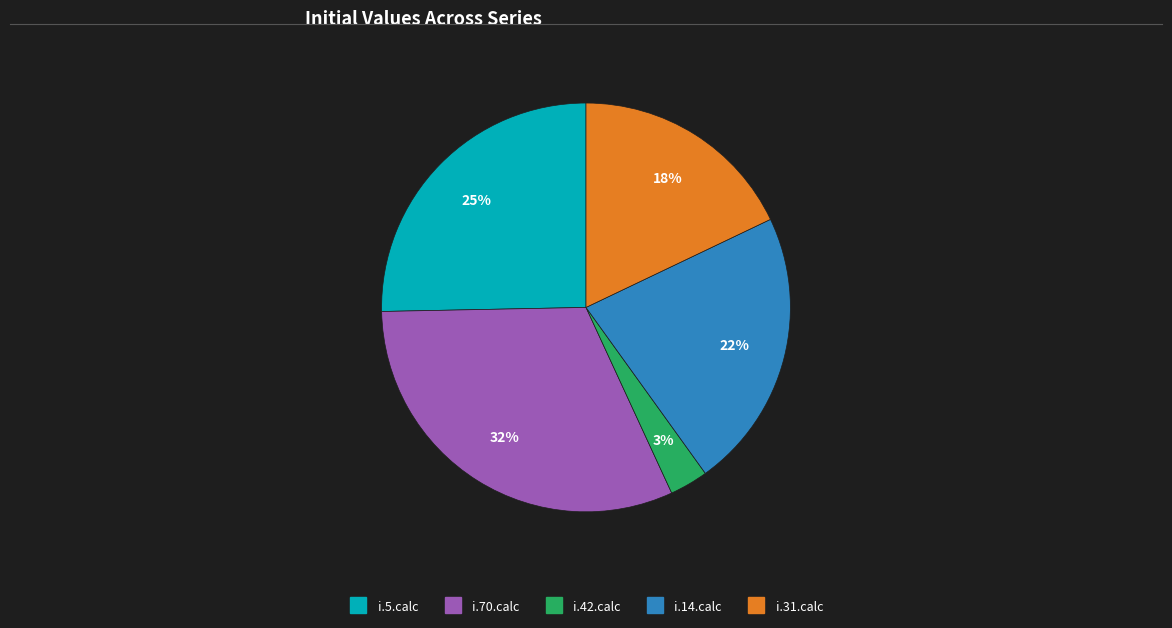

To the nearest percent, what is the difference between the i.14.calc and i.42.calc slice percentages?

19%